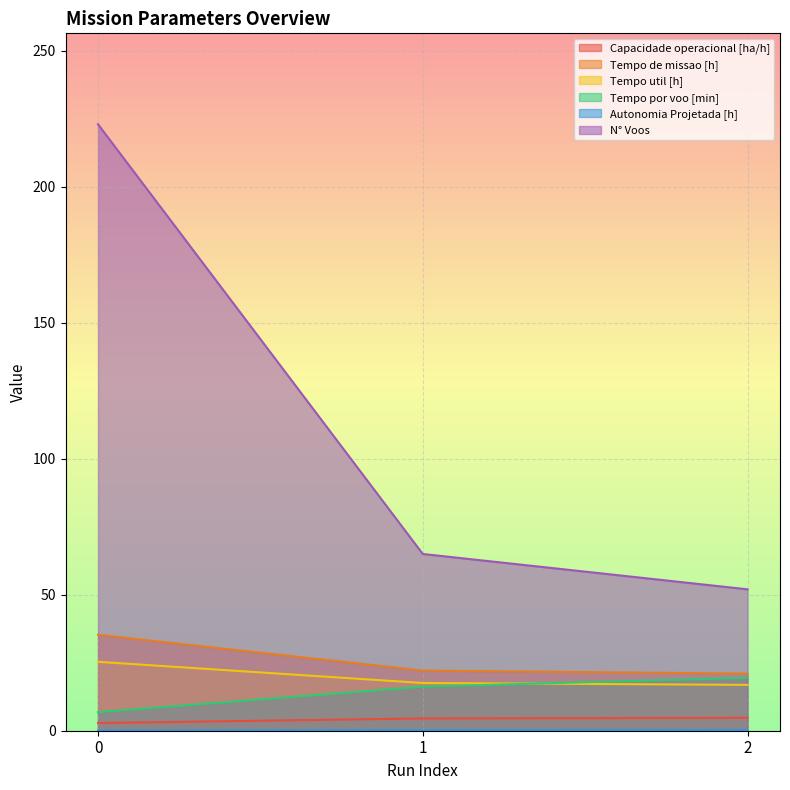

Which series has the largest total across all categories?

N° Voos